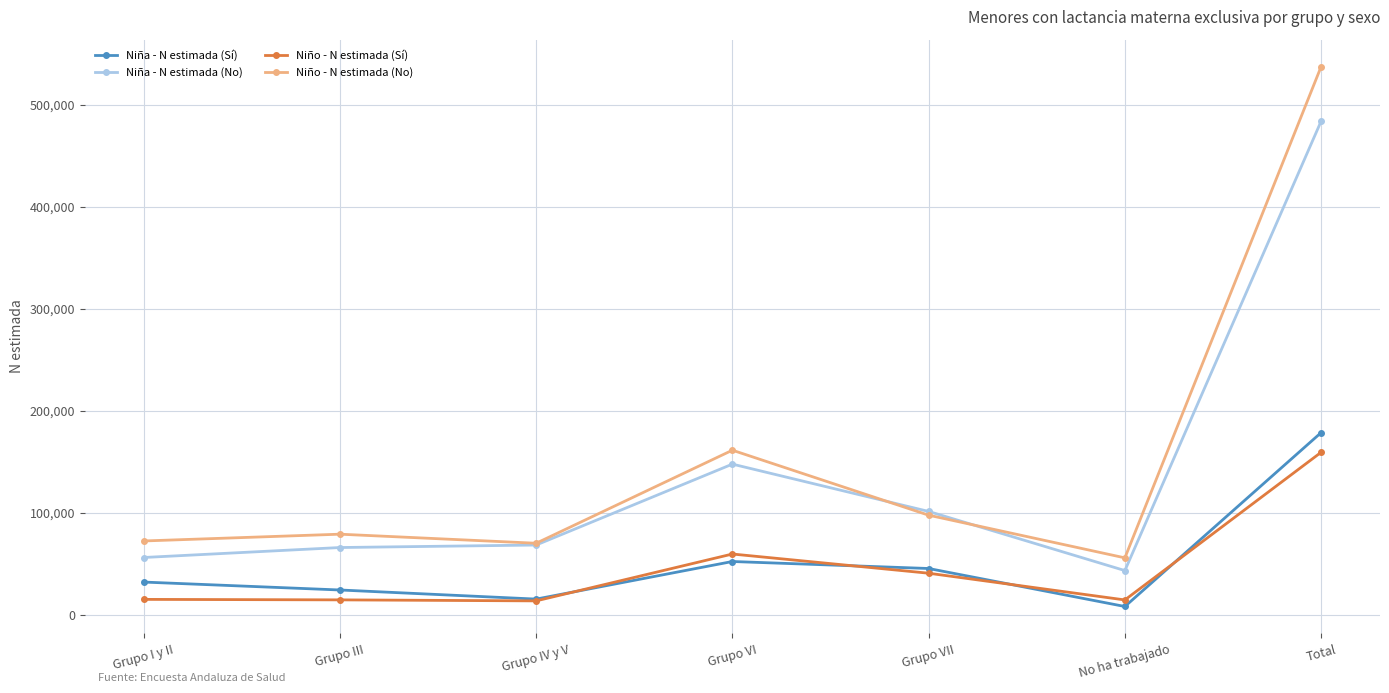

In Niño - N estimada (Sí), how many points are lower than both neighbors (excluding endpoints)?

2